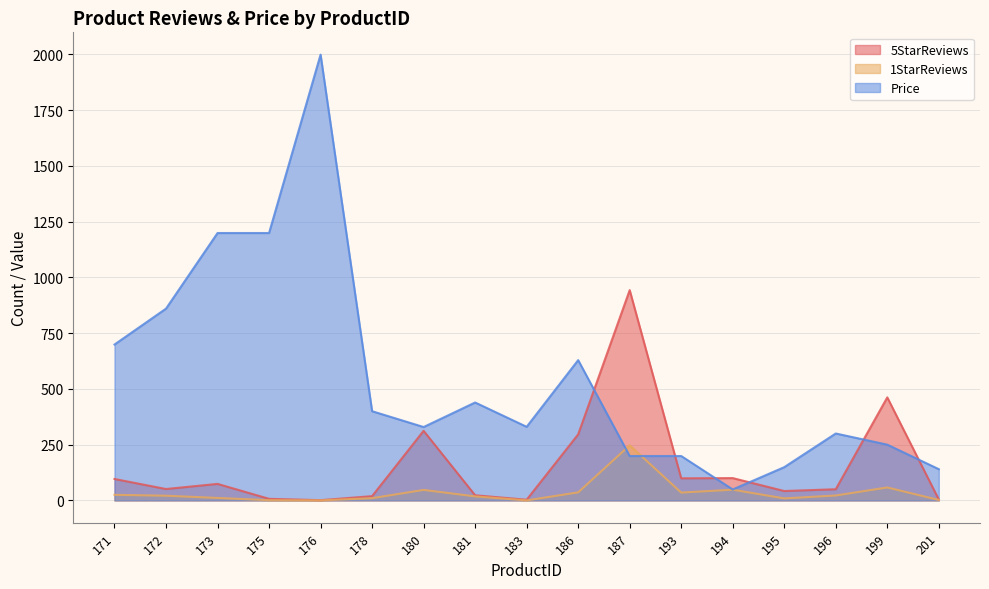

Which series has the largest total across all categories?

Price